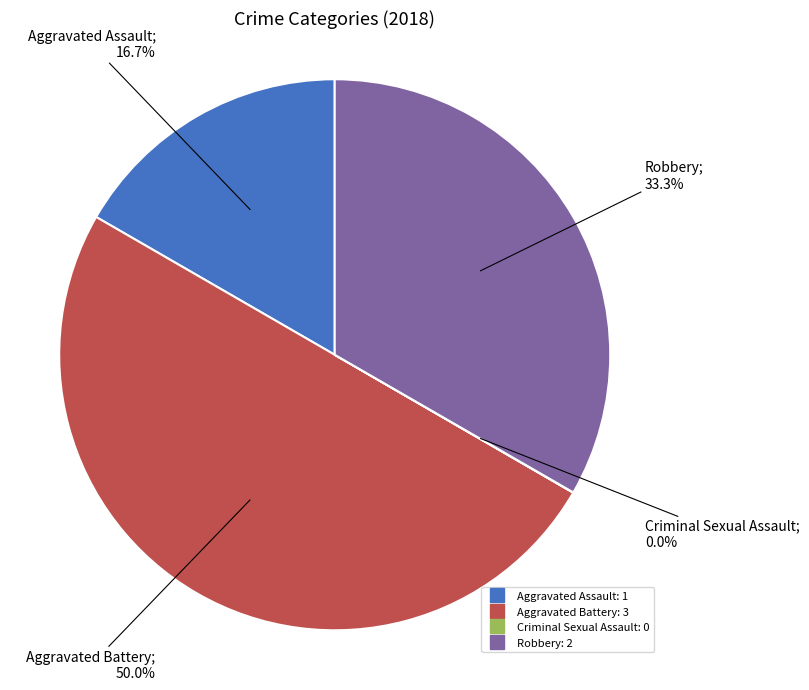

Which category has the biggest portion of the pie?

Aggravated Battery